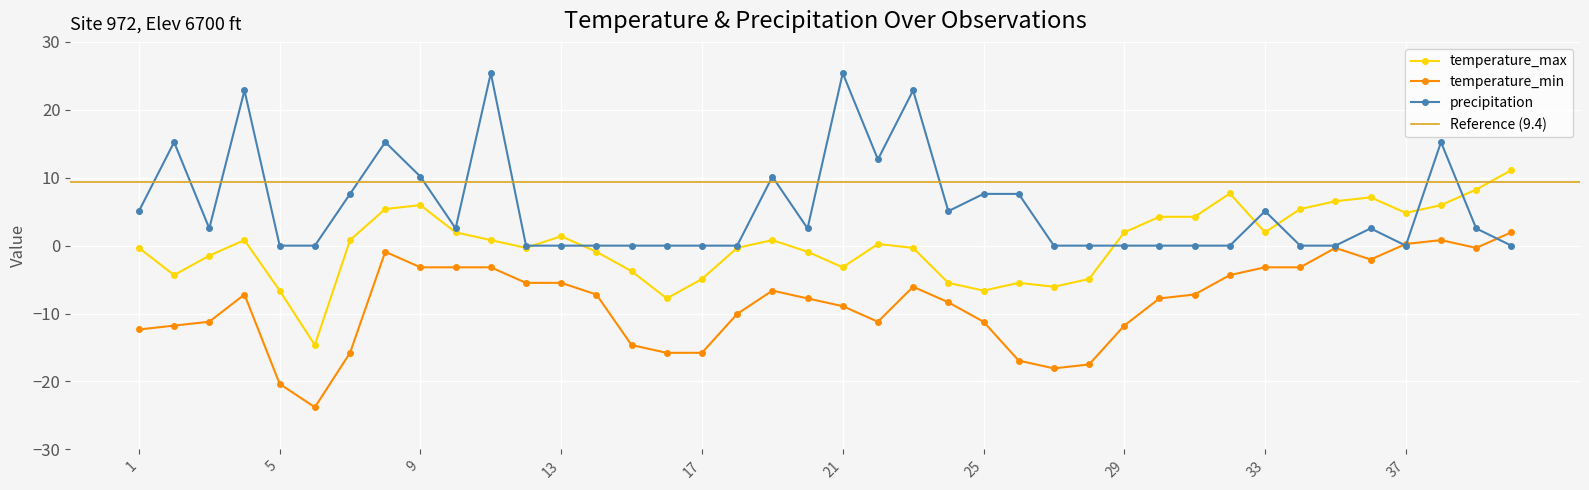

Reading left to right, extract all data points from this chart.

temperature_max: -0.3	-4.3	-1.5	0.8	-6.6	-14.6	0.8	5.4	6.0	2.0	0.8	-0.3	1.4	-0.9	-3.8	-7.8	-4.9	-0.3	0.8	-0.9	-3.2	0.2	-0.3	-5.5	-6.6	-5.5	-6.0	-4.9	2.0	4.2	4.2	7.7	2.0	5.4	6.5	7.1	4.8	6.0	8.3	11.1
temperature_min: -12.3	-11.8	-11.2	-7.2	-20.4	-23.8	-15.8	-0.9	-3.2	-3.2	-3.2	-5.5	-5.5	-7.2	-14.6	-15.8	-15.8	-10.1	-6.6	-7.8	-8.9	-11.2	-6.0	-8.3	-11.2	-16.9	-18.1	-17.5	-11.8	-7.8	-7.2	-4.3	-3.2	-3.2	-0.3	-2.0	0.2	0.8	-0.3	2.0
precipitation: 5.1	15.2	2.5	22.9	0.0	0.0	7.6	15.2	10.2	2.5	25.4	0.0	0.0	0.0	0.0	0.0	0.0	0.0	10.2	2.5	25.4	12.7	22.9	5.1	7.6	7.6	0.0	0.0	0.0	0.0	0.0	0.0	5.1	0.0	0.0	2.5	0.0	15.2	2.5	0.0